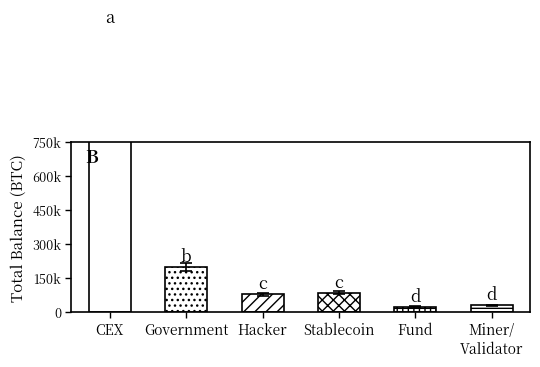

Rank the categories by value from highest to lowest.

CEX, Government, Stablecoin, Hacker, Miner/
Validator, Fund